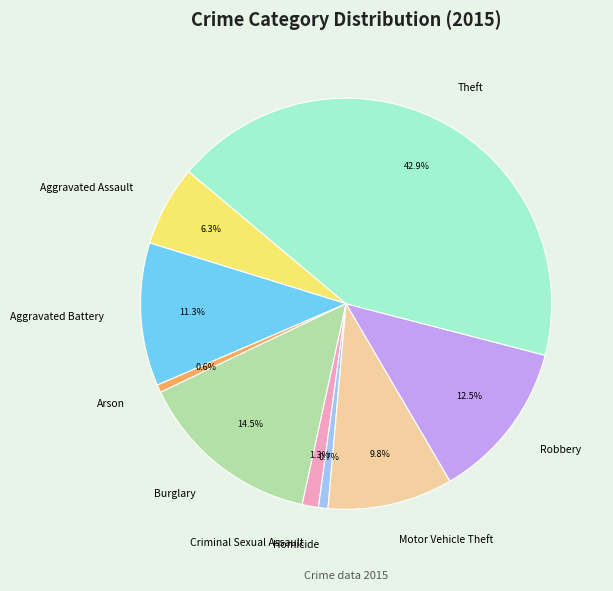

Approximately how many times larger is the value at Robbery compared to Homicide?

16.9